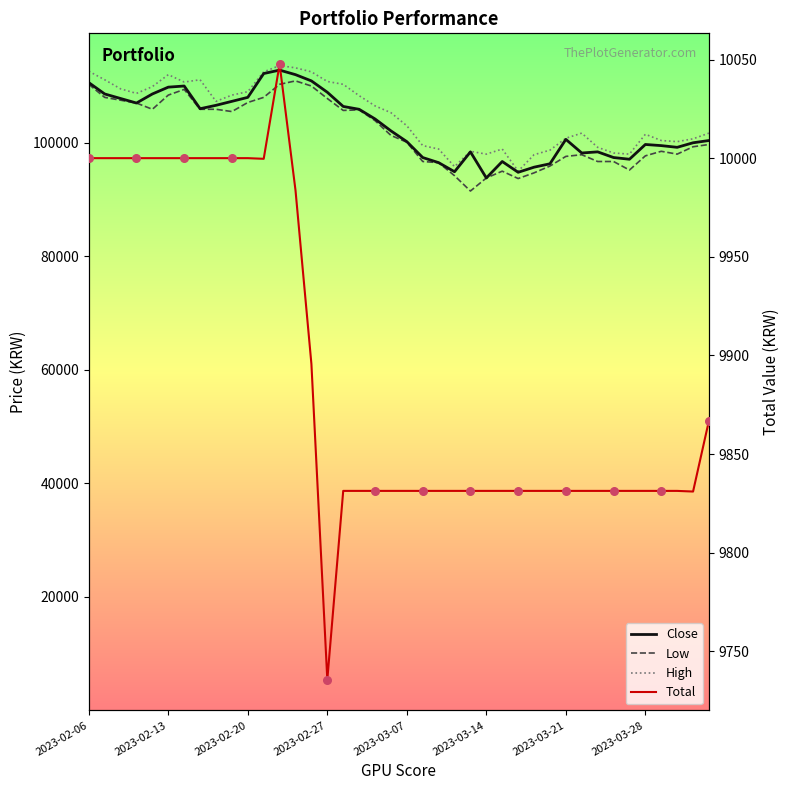

At which category is the sum across all series the highest?

2023-02-22